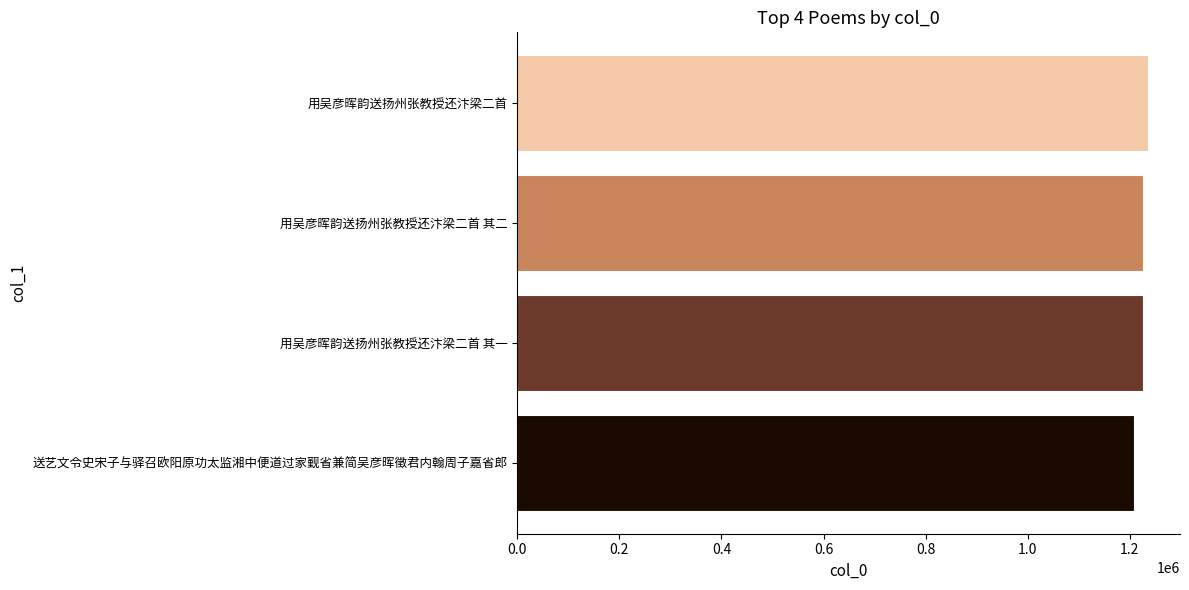

Approximately how many times larger is the value at 用吴彦晖韵送扬州张教授还汴梁二首 compared to 送艺文令史宋子与驿召欧阳原功太监湘中便道过家觐省兼简吴彦晖徵君内翰周子嘉省郎?

1.0